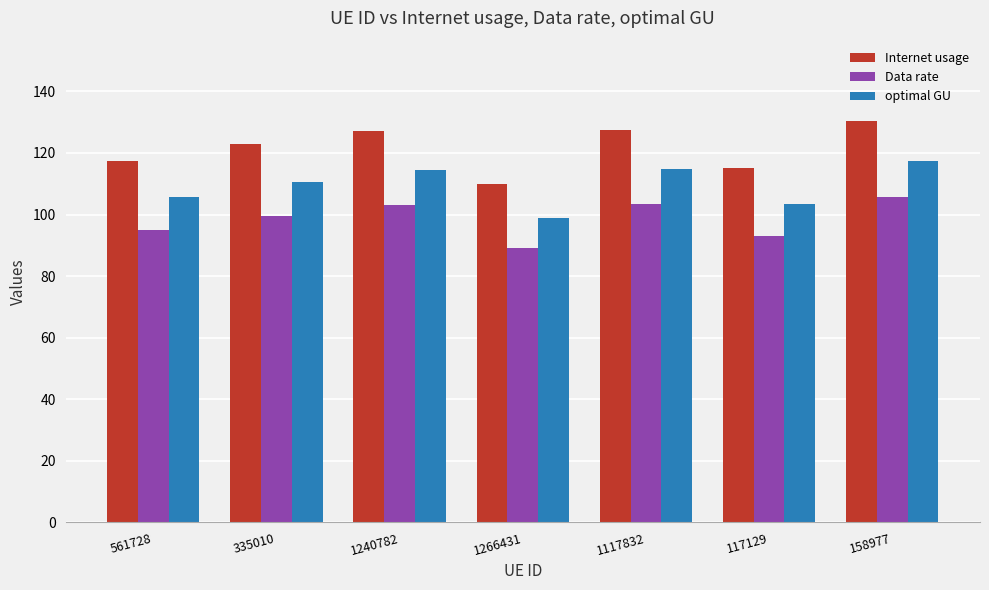

What is the total value across all series at 158977?

353.2